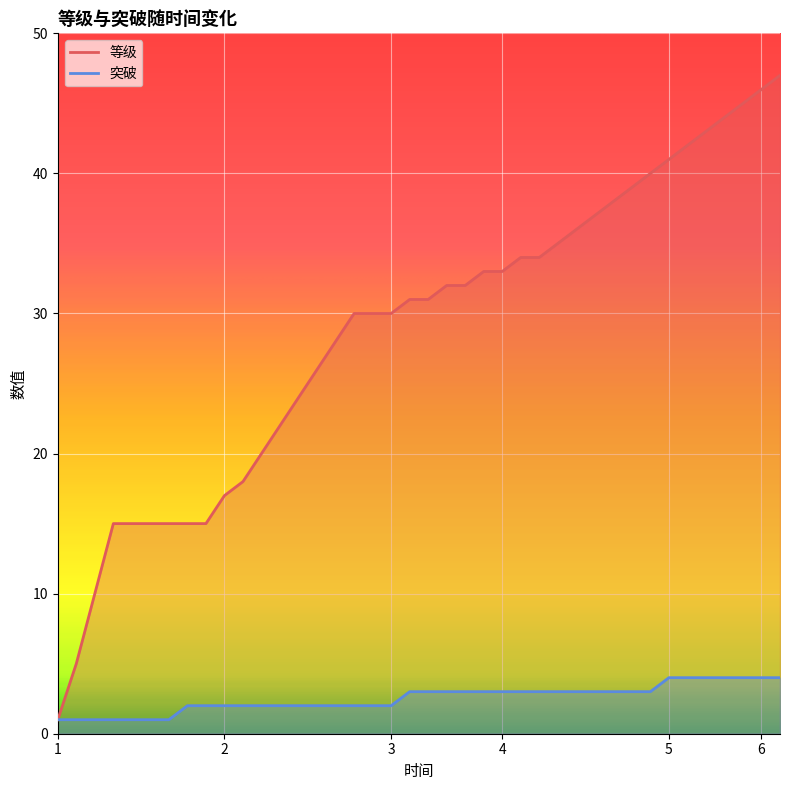

How many values in the 突破 series are below 3?

19